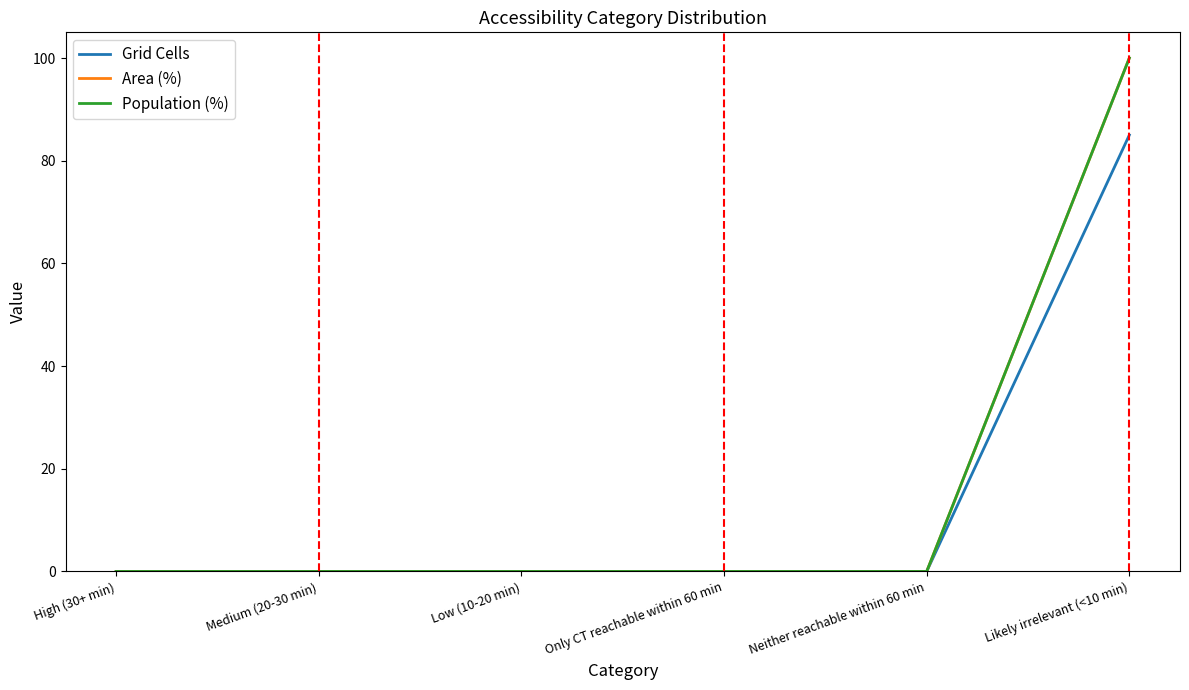

True or false: Population (%) has a value of 0 at Only CT reachable within 60 min.

True